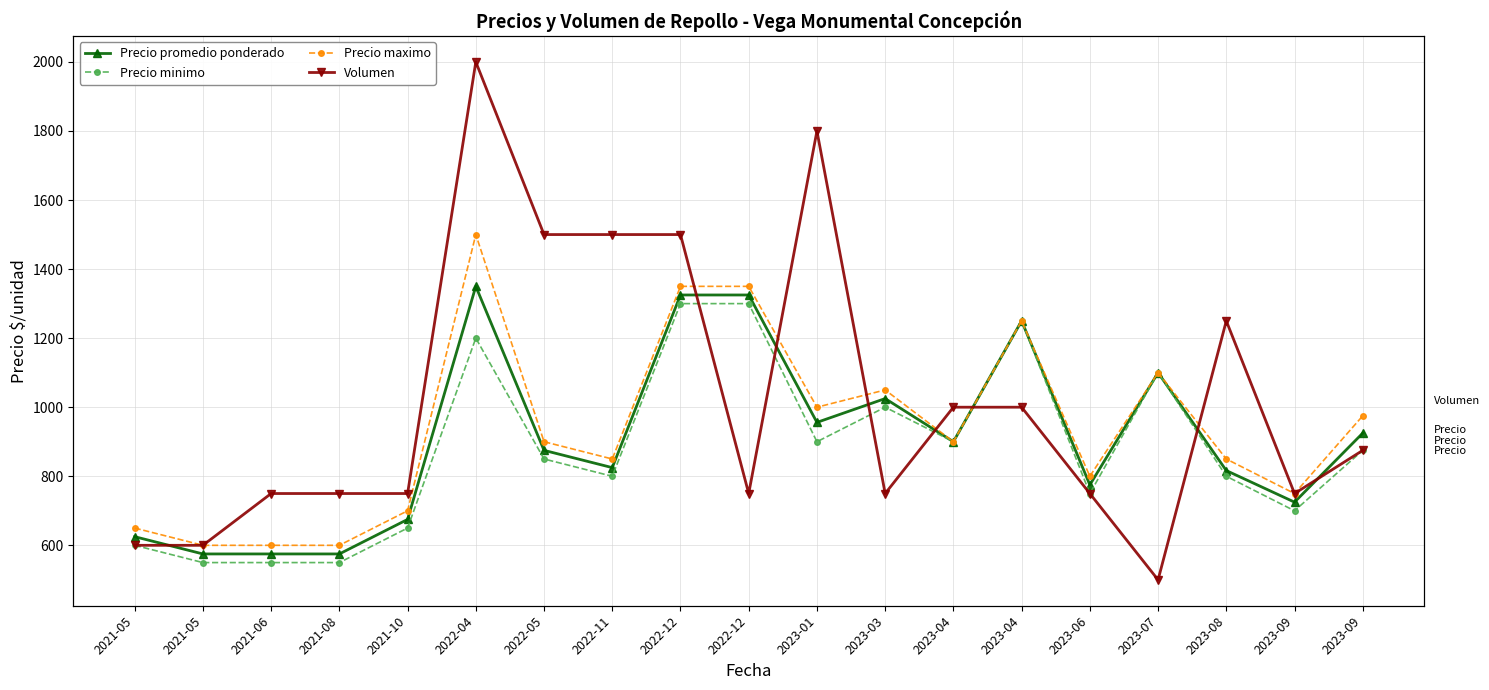

Is it true that Precio promedio ponderado equals 1250.0 at 2023-04?

True